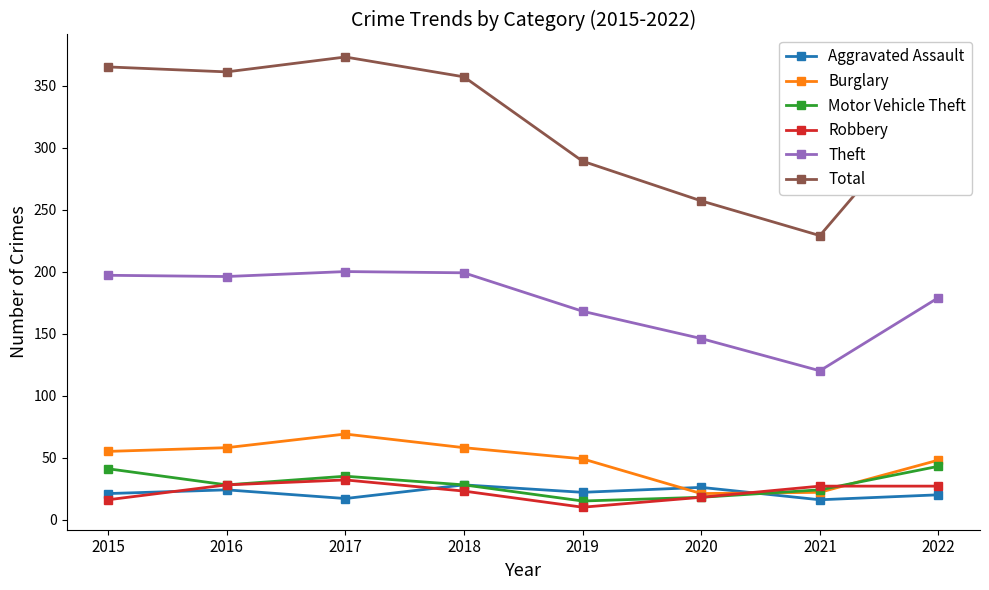

What are all the series names shown in the legend?

Aggravated Assault, Burglary, Motor Vehicle Theft, Robbery, Theft, Total